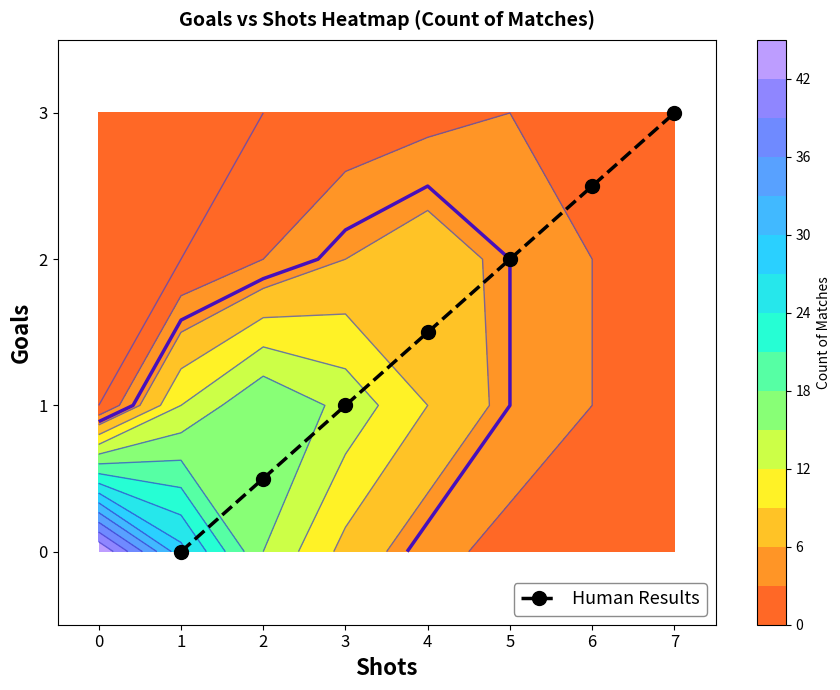

Rank the categories by Human Results value from highest to lowest.

7, 6, 5, 4, 3, 2, 1